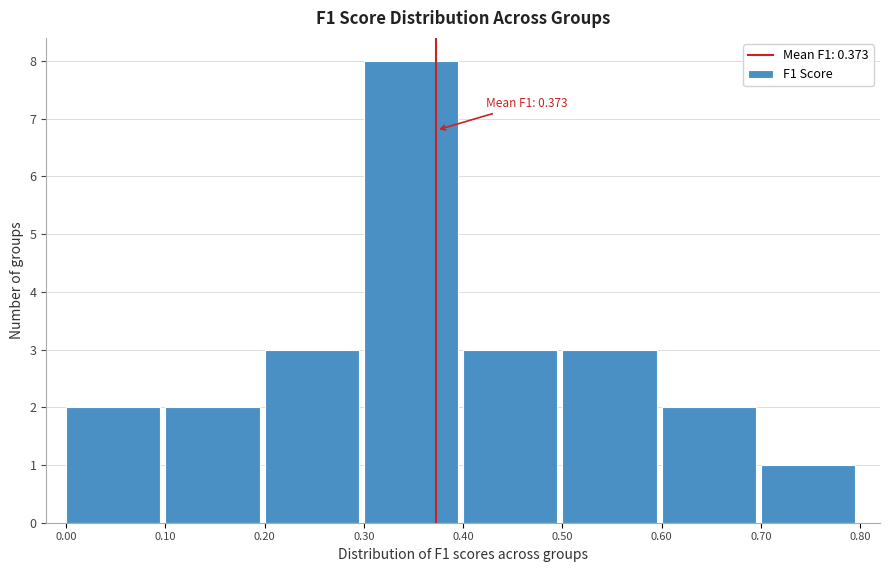

Which range on the x-axis has the tallest bar?

0.30 to 0.40